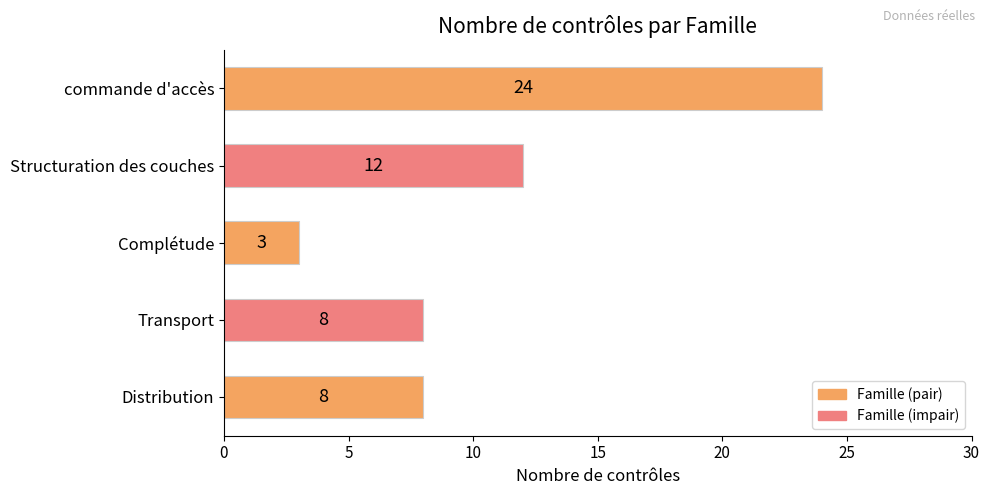

What is the smallest value displayed?

3